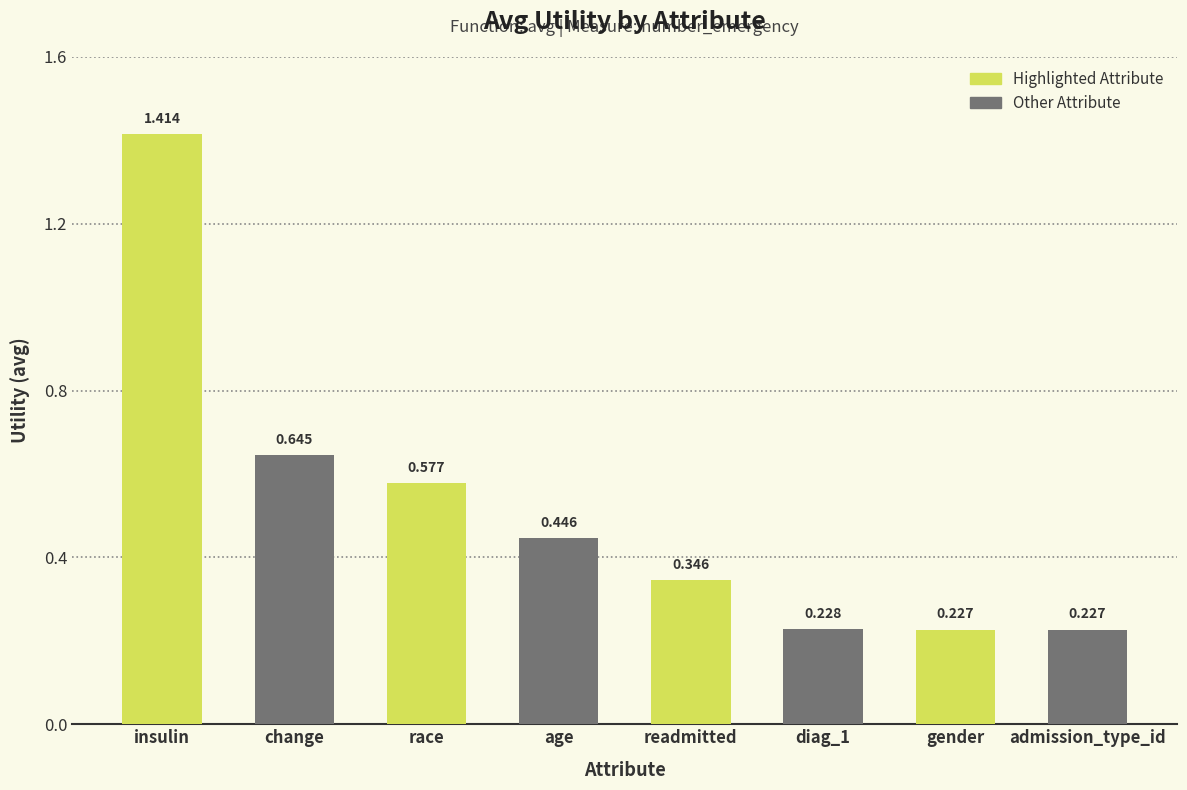

What is the label of the 8th bar from the left?

admission_type_id